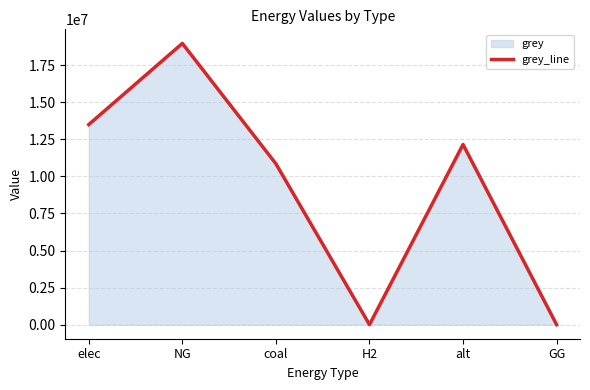

What is the label of the 1st point from the left?

elec